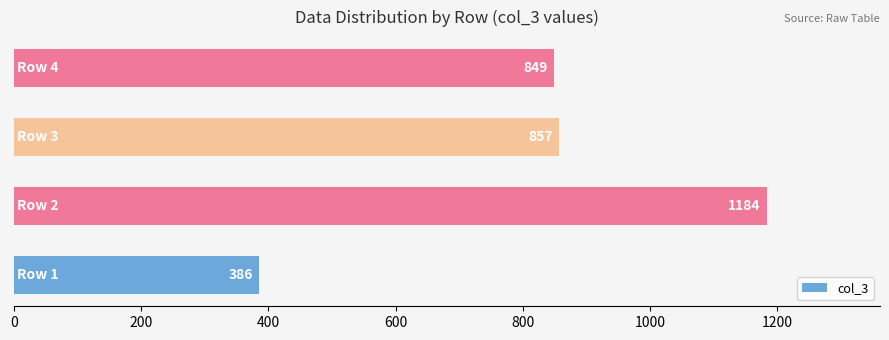

What is the sum of all values?

3276